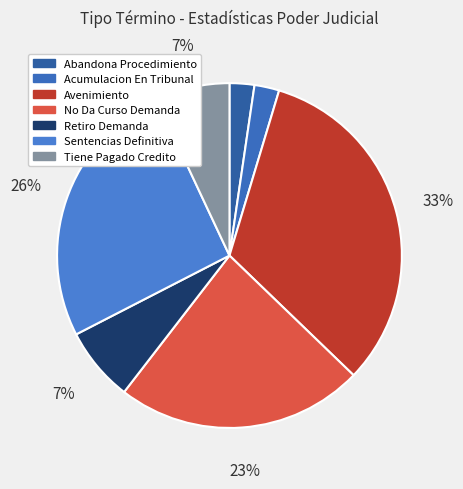

Is there a majority slice in this chart?

No